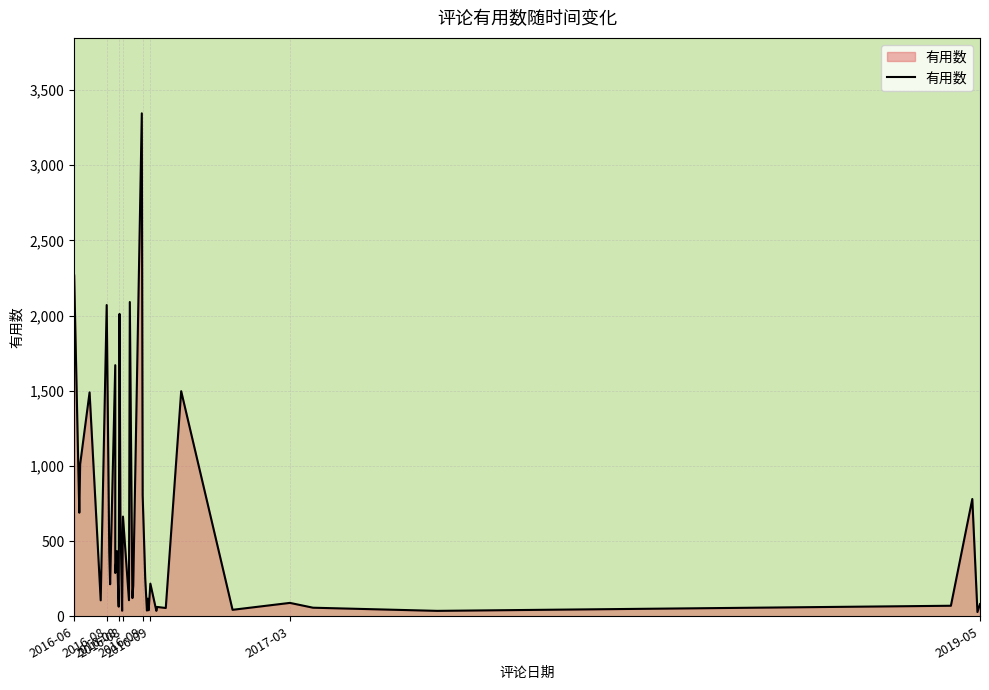

What is the minimum value shown in the chart?

28